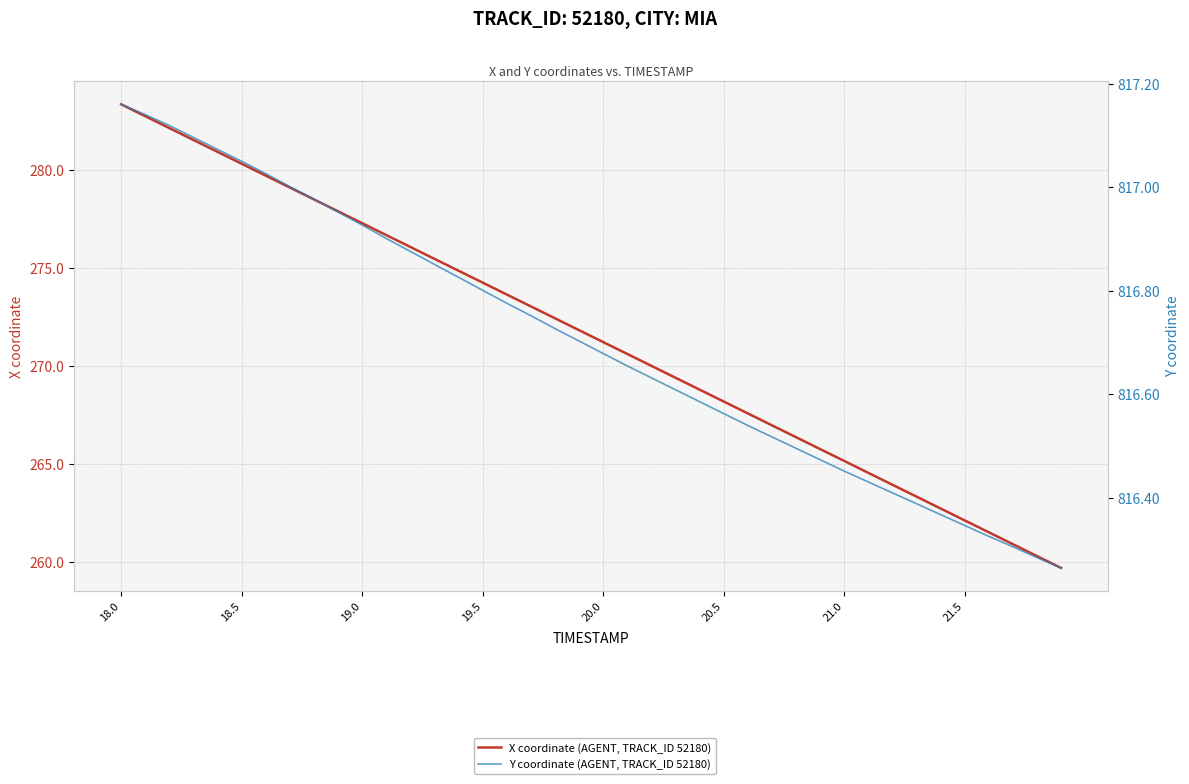

How many lines are shown in the chart?

2